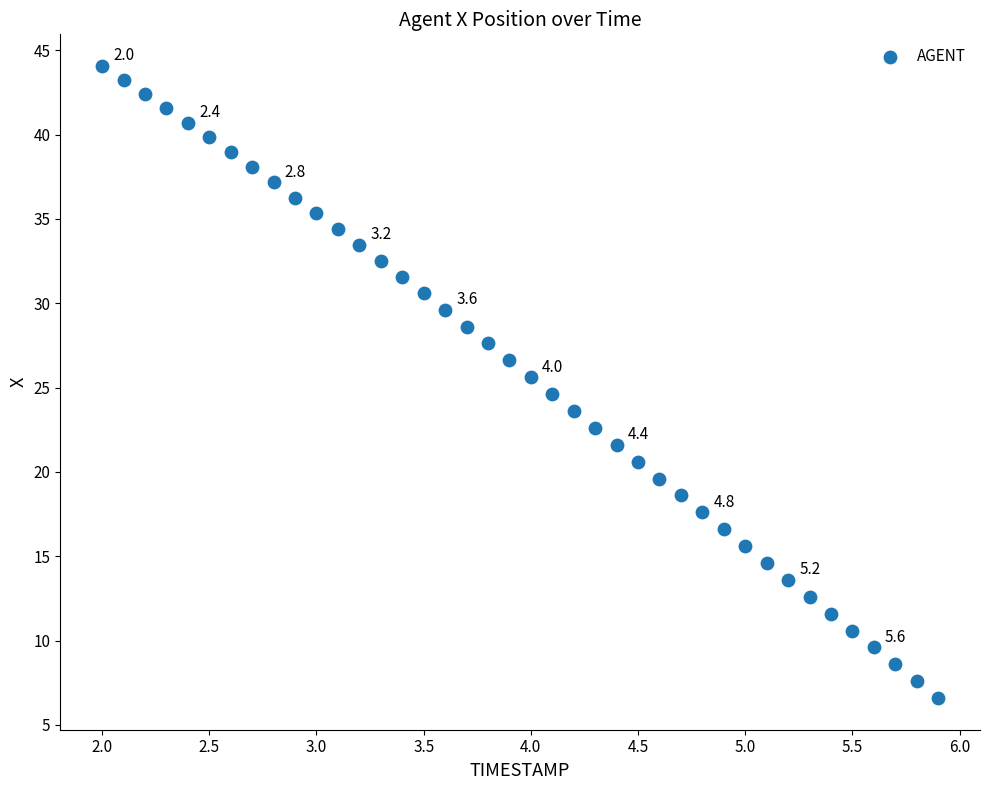

What is the range of X values (max minus min)?

3.9